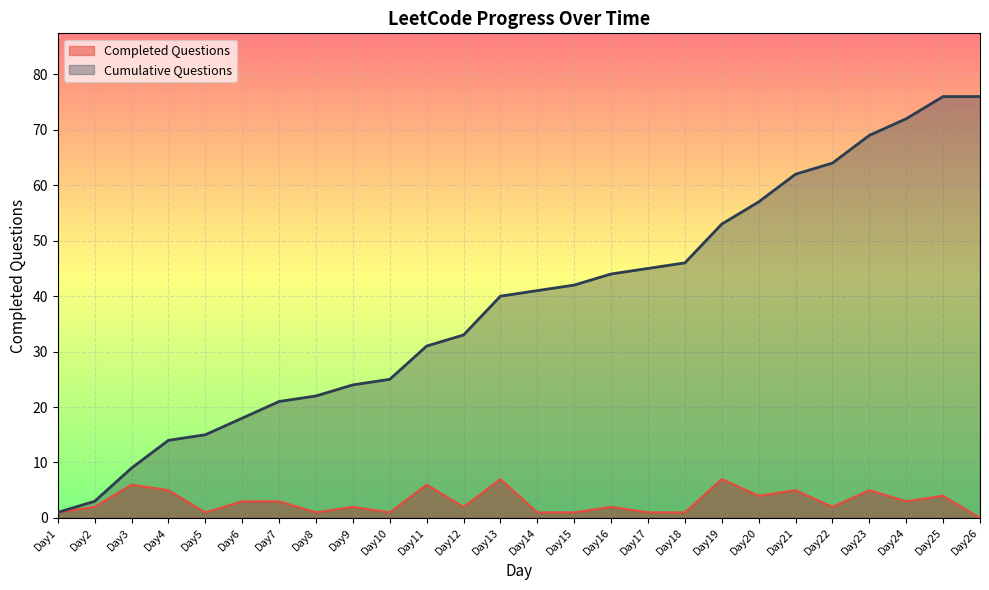

How many categories are shown in the chart?

26